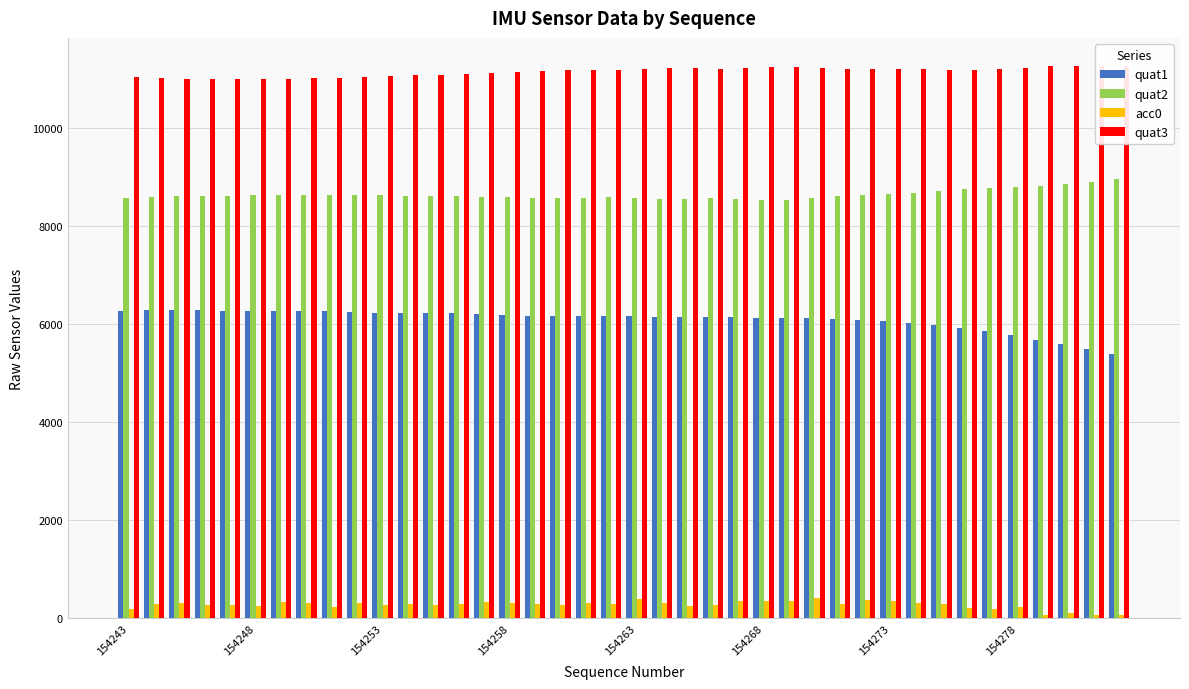

Rank the series by their maximum value, from highest to lowest.

quat3, quat2, quat1, acc0